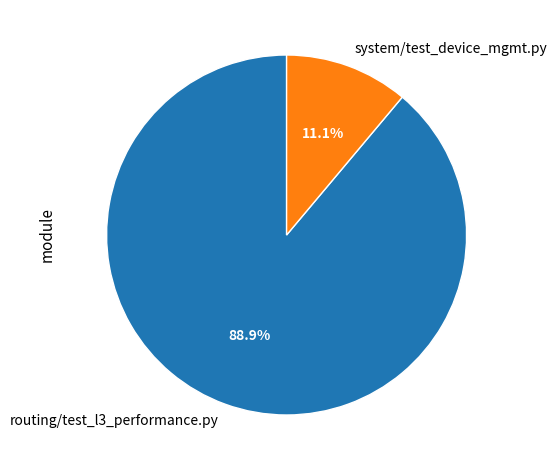

To the nearest percent, what is the difference between the largest and smallest slice percentages?

78%